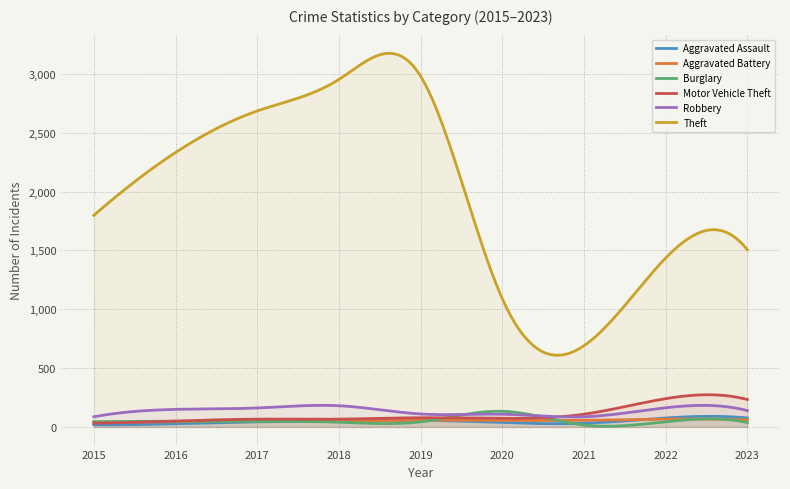

Does the chart have visible grid lines?

Yes